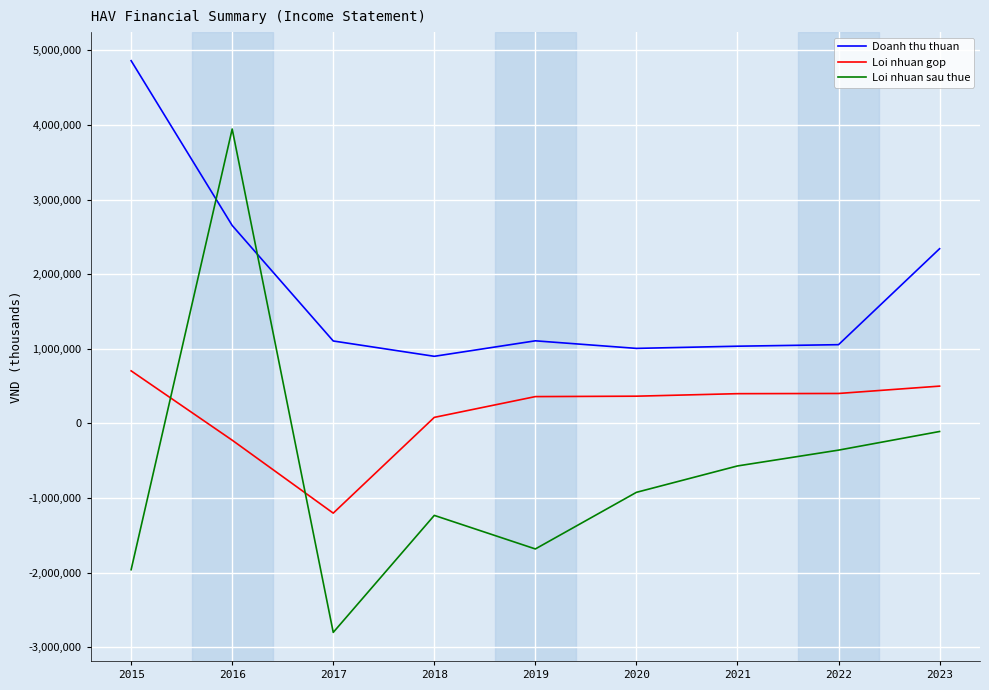

What is the approximate value of Loi nhuan gop at 2016, to the nearest 100?

-224800